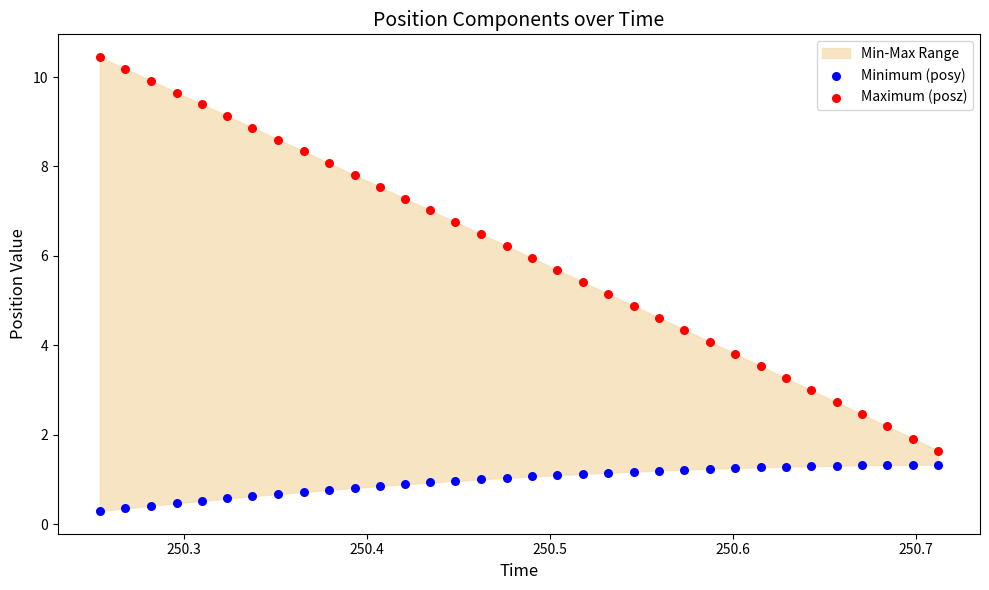

Which series has the largest Y range (max minus min)?

Maximum (posz)